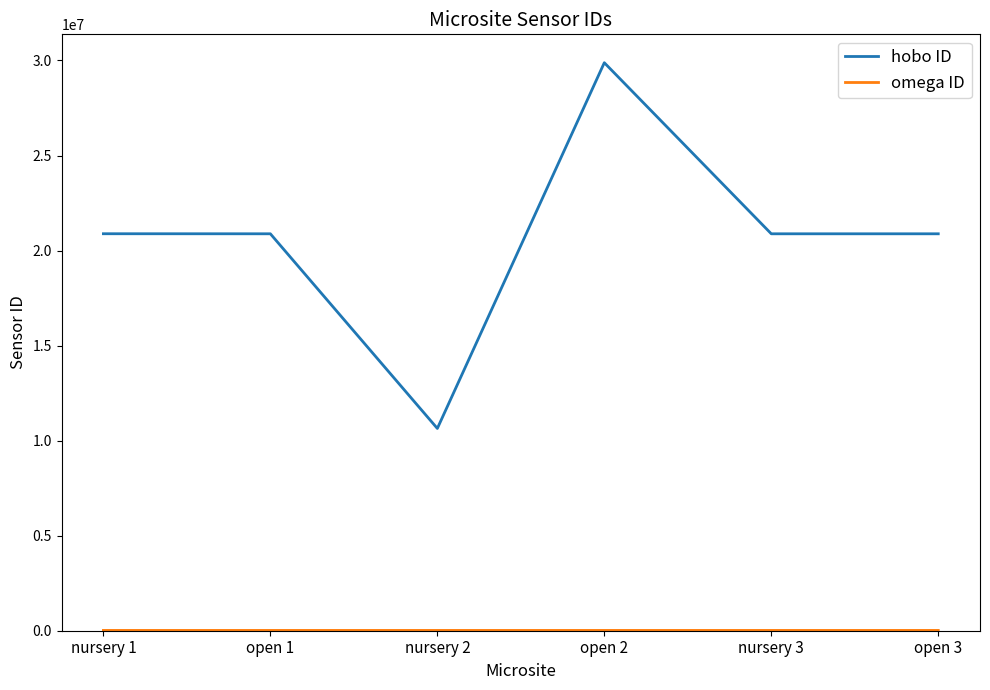

What position from the right is nursery 1?

6